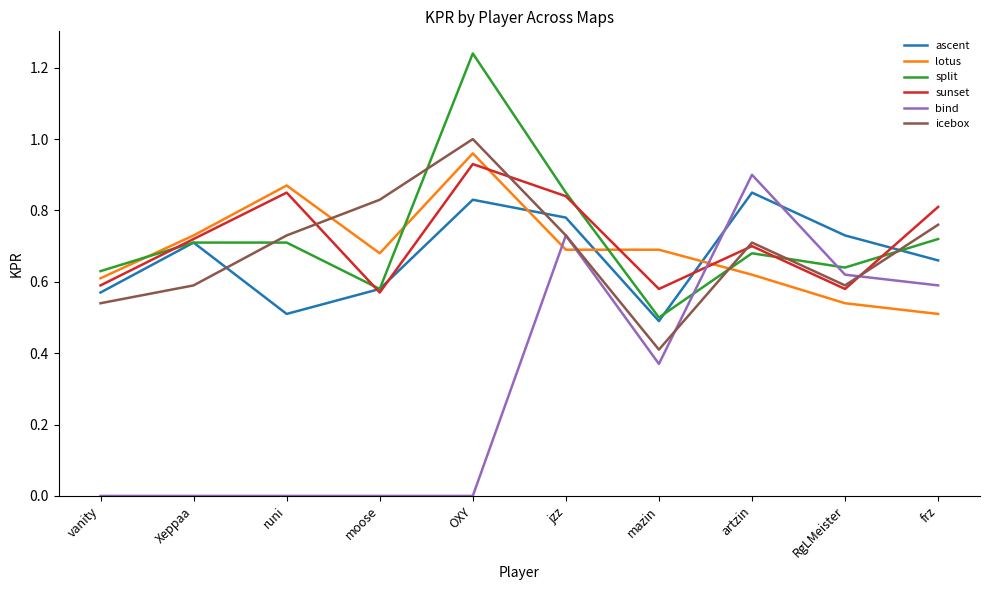

At how many categories does at least one series exceed 0?

10